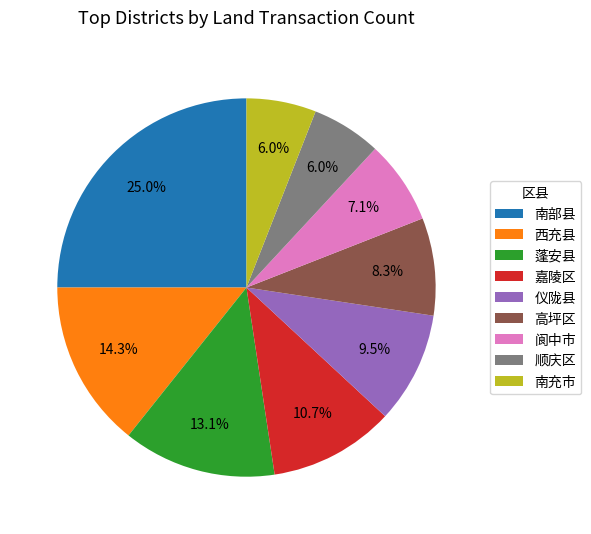

Combined, what portion of the pie is 嘉陵区 and 南部县?

35.7%